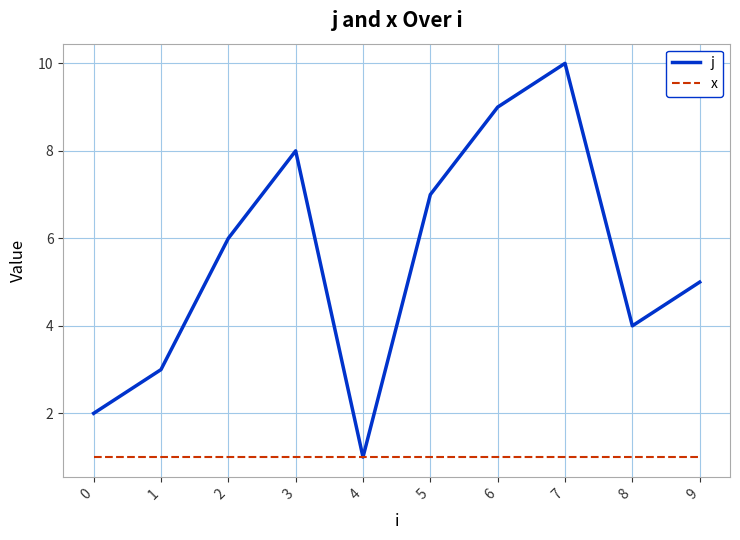

What are all the series names shown in the legend?

j, x